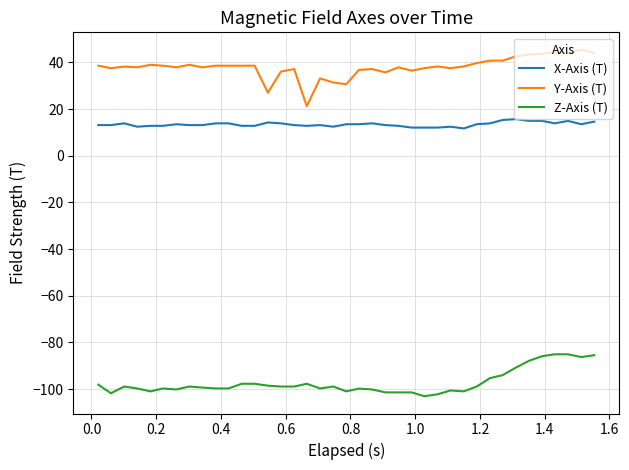

Which series has the largest total across all categories?

Y-Axis (T)